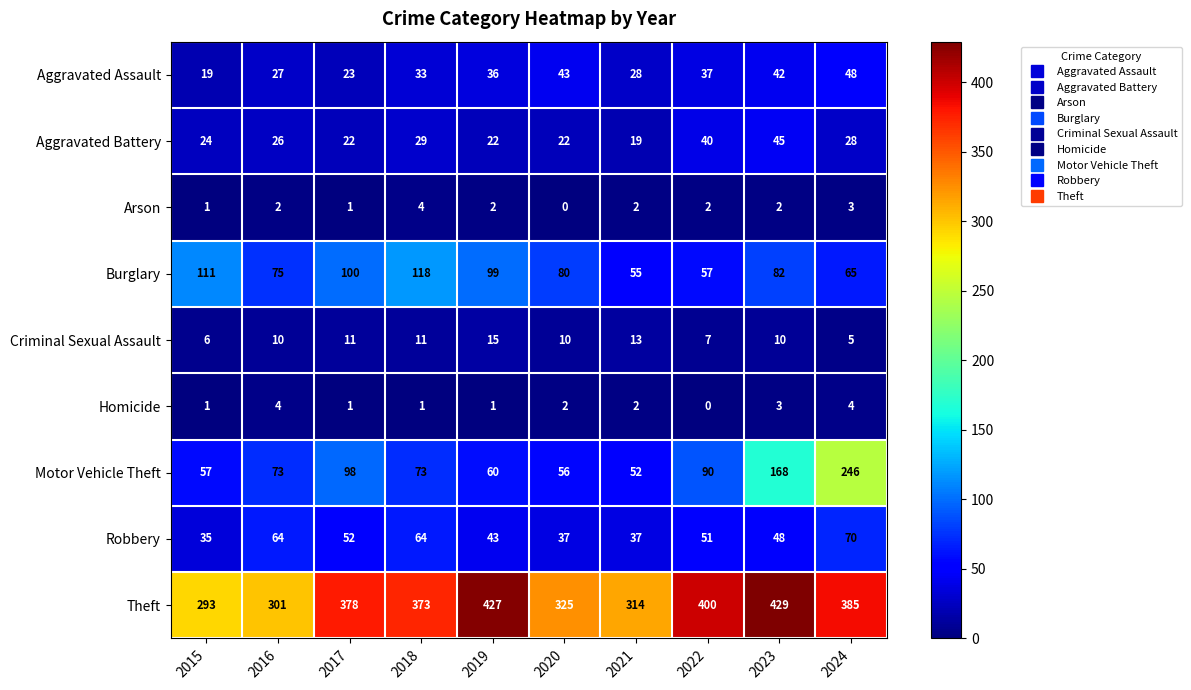

Is it true that Theft equals 235 at 2022?

False